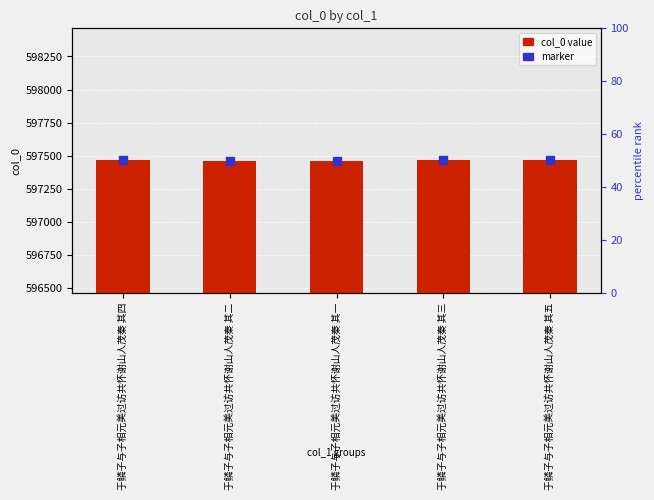

Which series has the largest total across all categories?

col_0